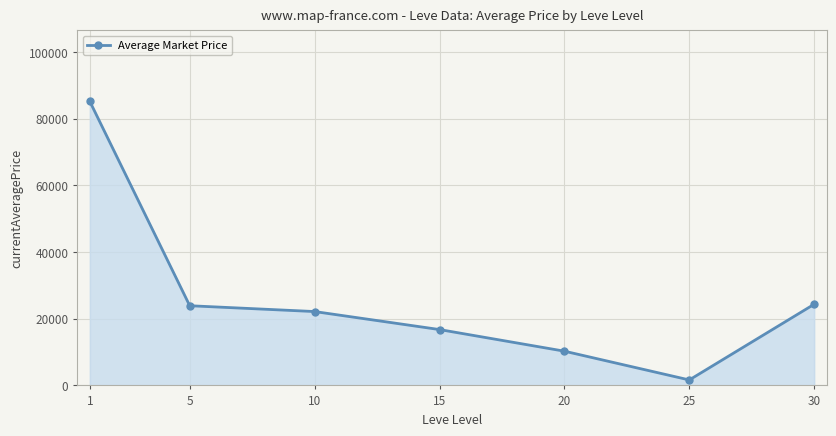

What is the average value?

26315.4